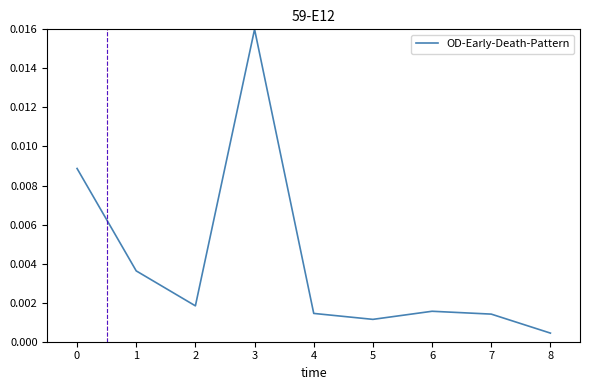

True or false: the data has more than 2 interior local peaks.

False